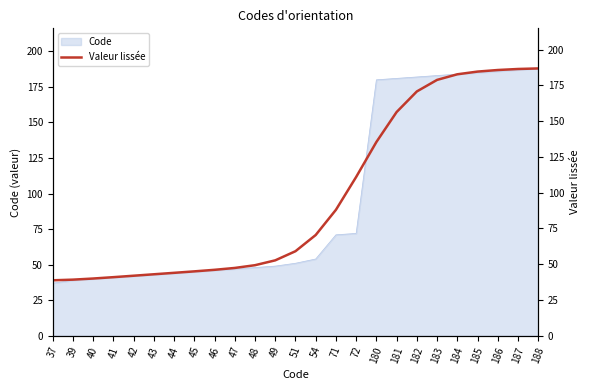

What is the value of the 1st point from the left?

38.8